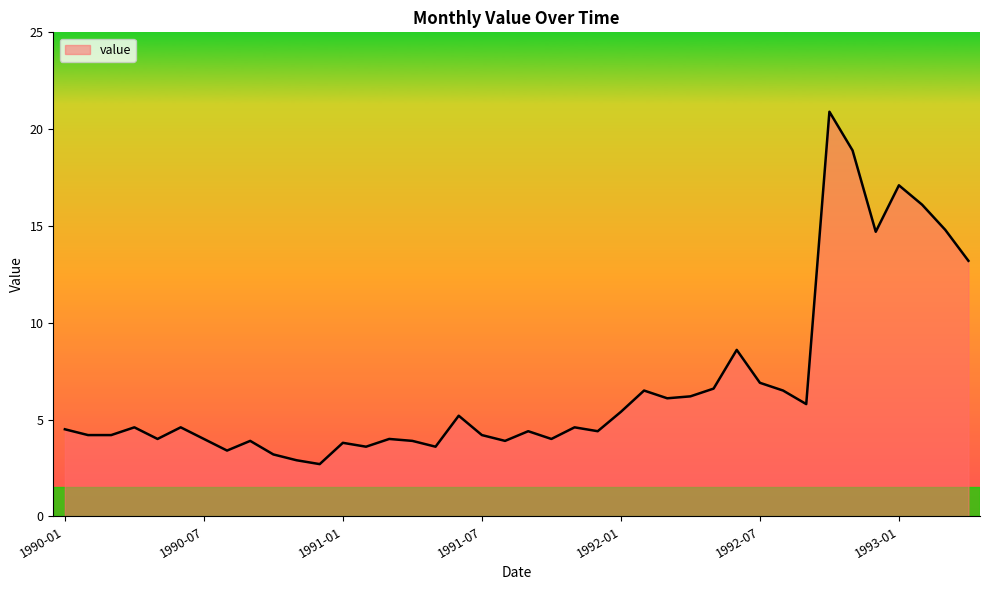

What is the minimum value shown in the chart?

2.7